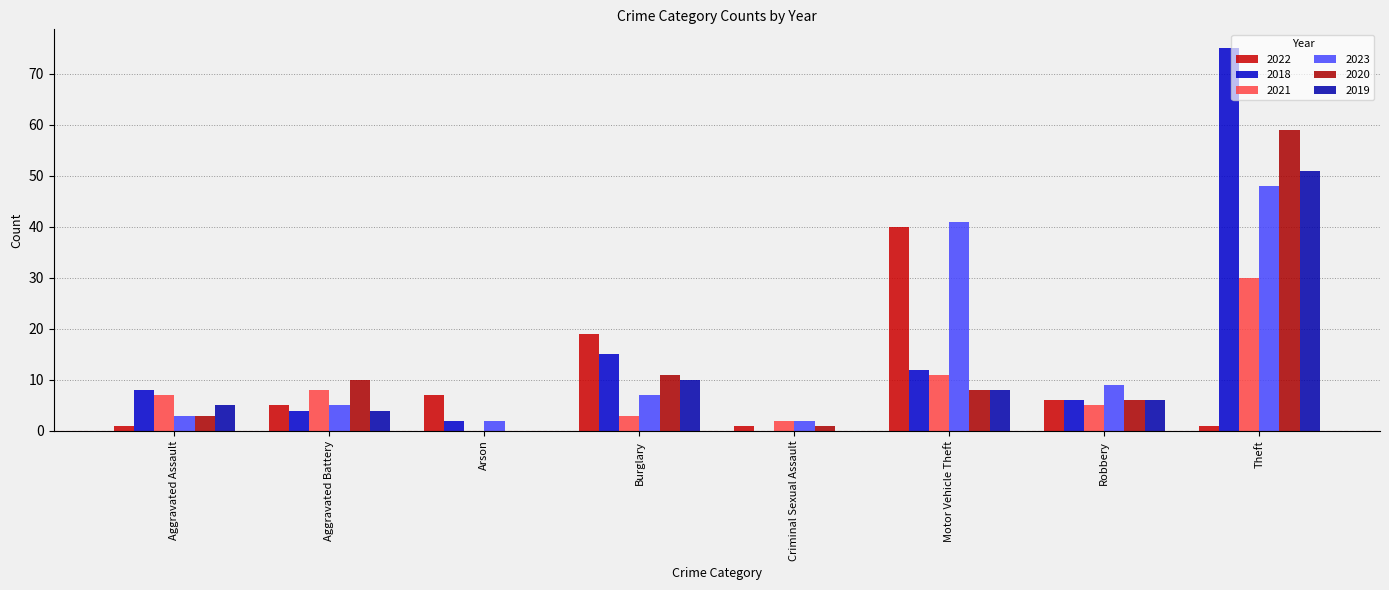

How many values in 2018 are above zero?

7